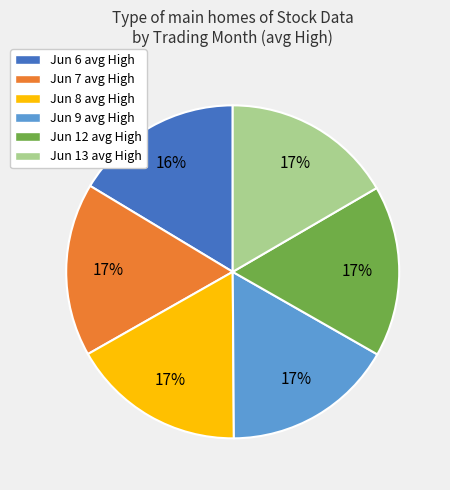

Count the number of slices in the pie.

6